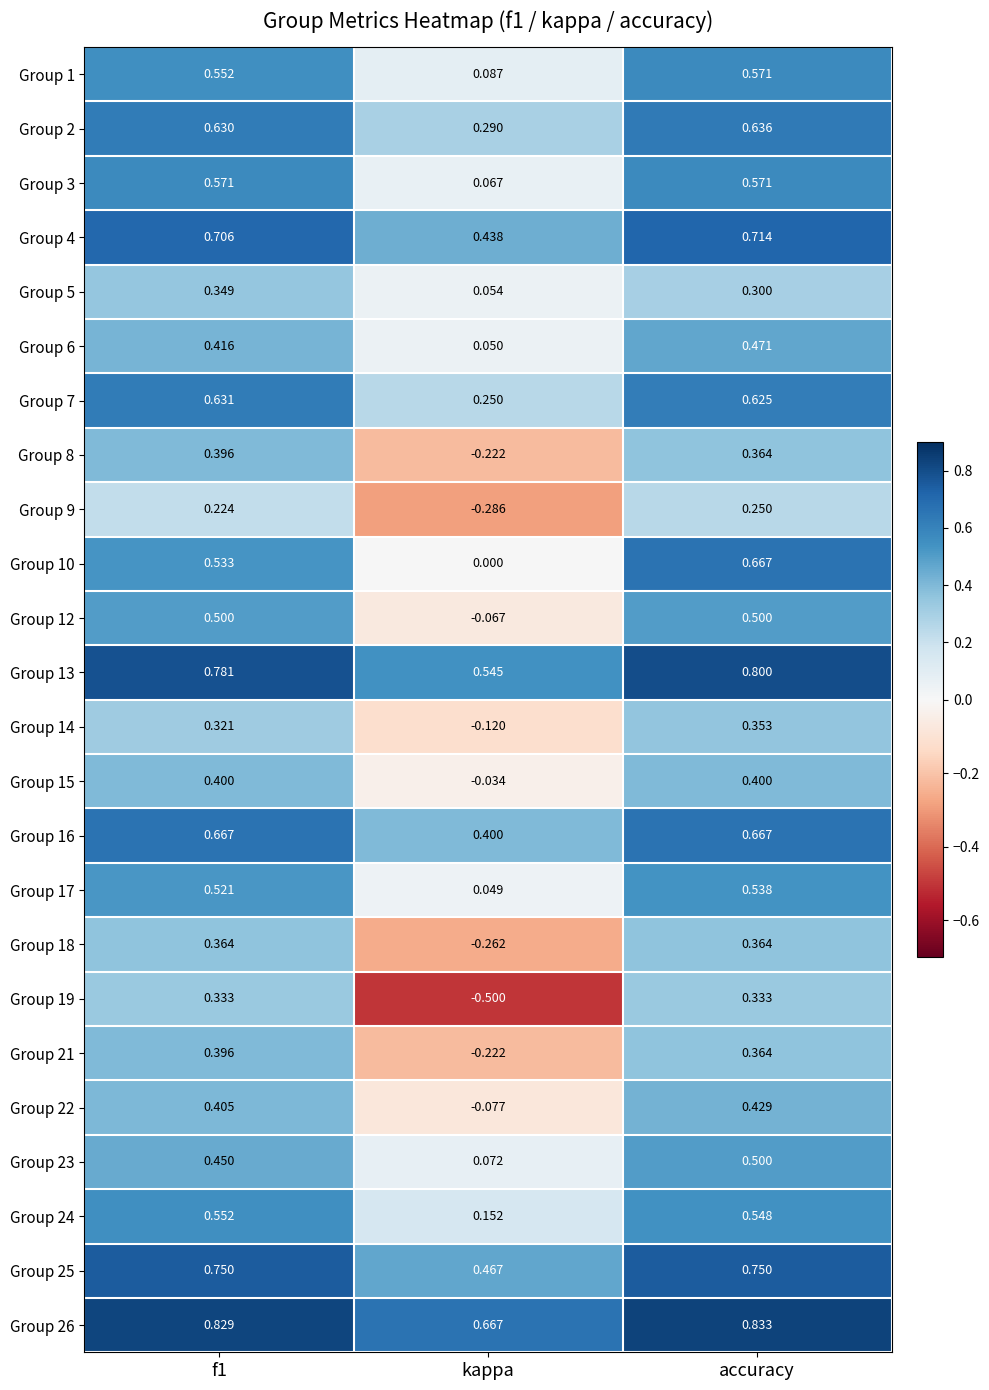

At which category is the sum across all series the highest?

accuracy